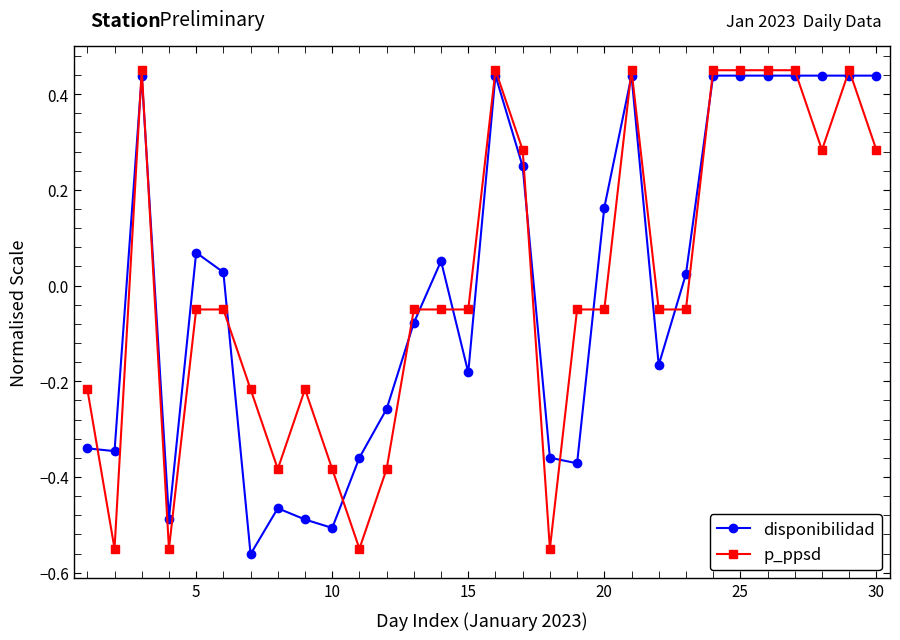

Is this an area chart (filled region under the line)?

No